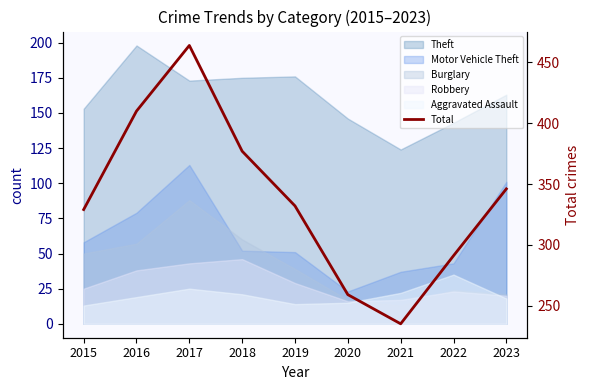

List the labels in order of value, largest first.

2017, 2016, 2018, 2023, 2019, 2015, 2022, 2020, 2021